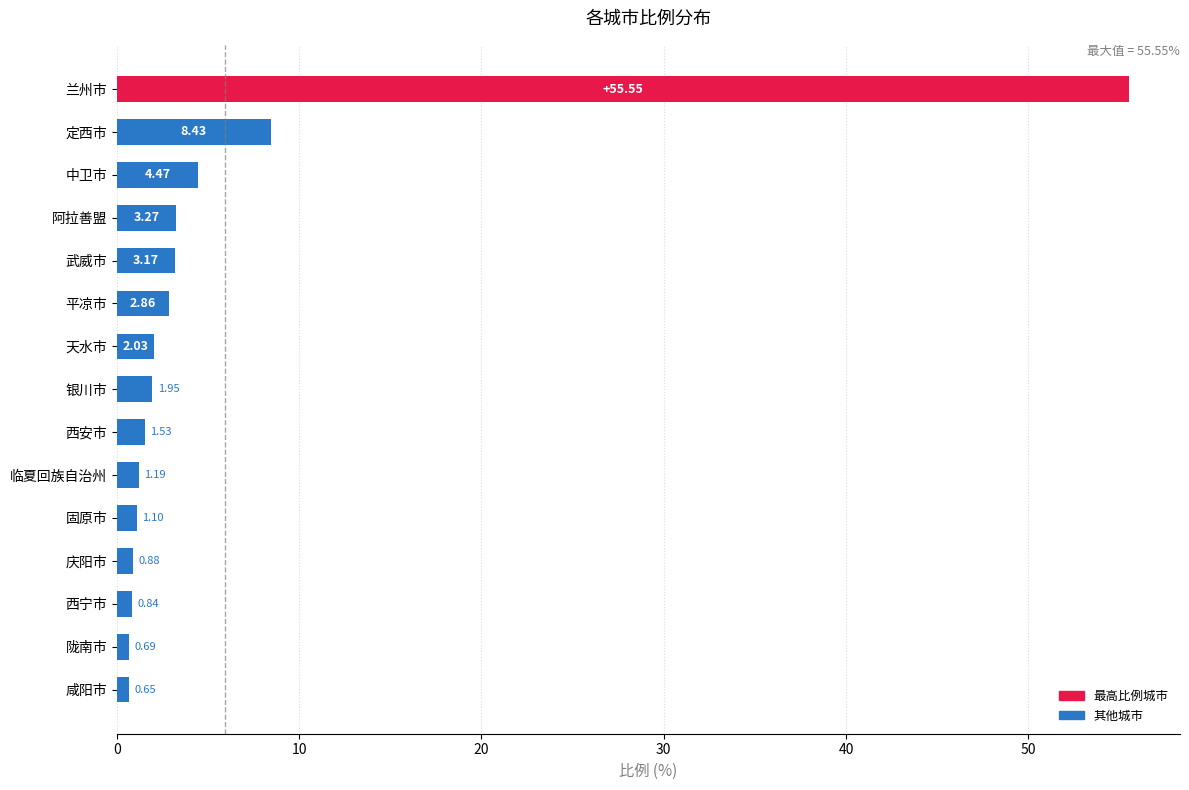

Rank the categories by value from lowest to highest.

咸阳市, 陇南市, 西宁市, 庆阳市, 固原市, 临夏回族自治州, 西安市, 银川市, 天水市, 平凉市, 武威市, 阿拉善盟, 中卫市, 定西市, 兰州市